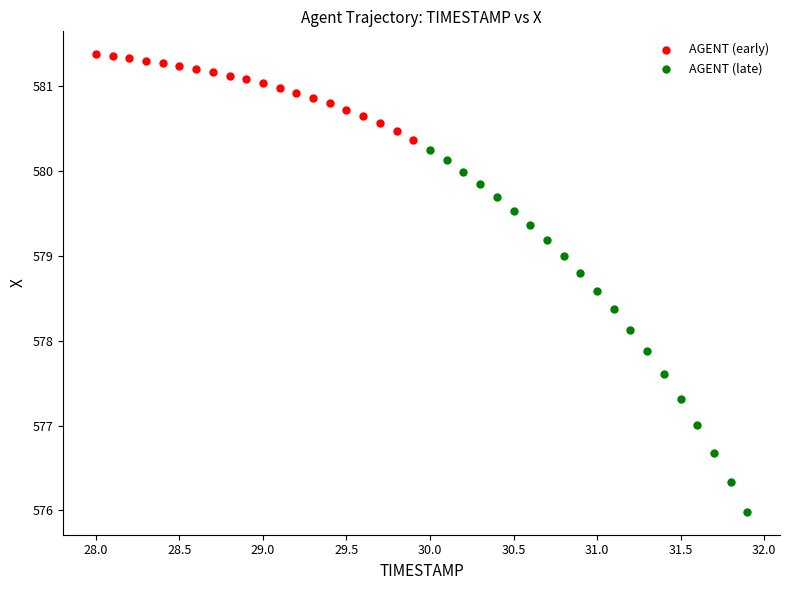

Which series contains the lowest Y value?

AGENT (late)